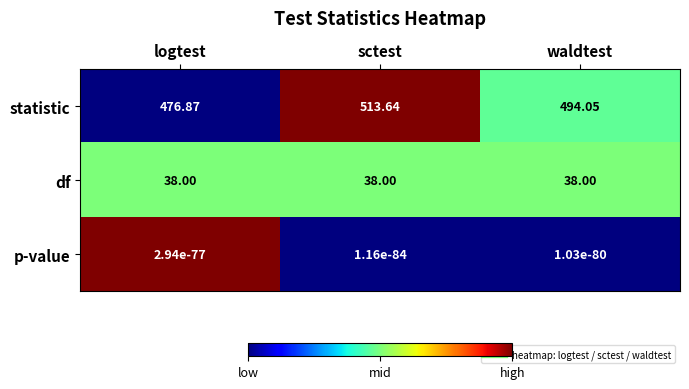

At how many categories does at least one series exceed 0?

3